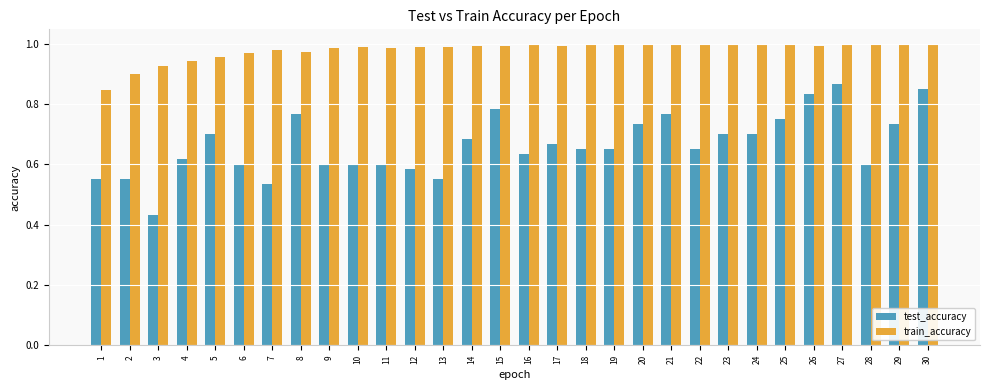

Is it true that train_accuracy equals 0.9 at 4?

True